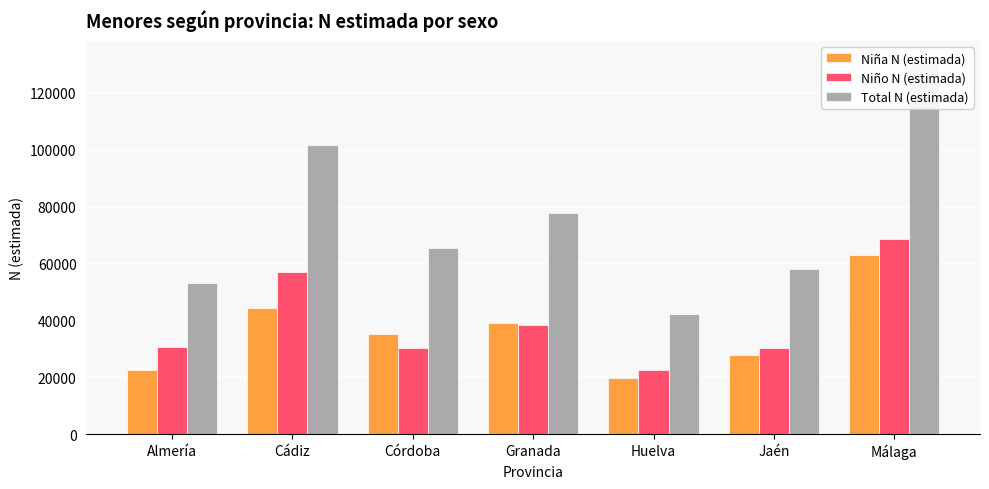

At which label is Total N (estimada) closest to 87005?

Granada